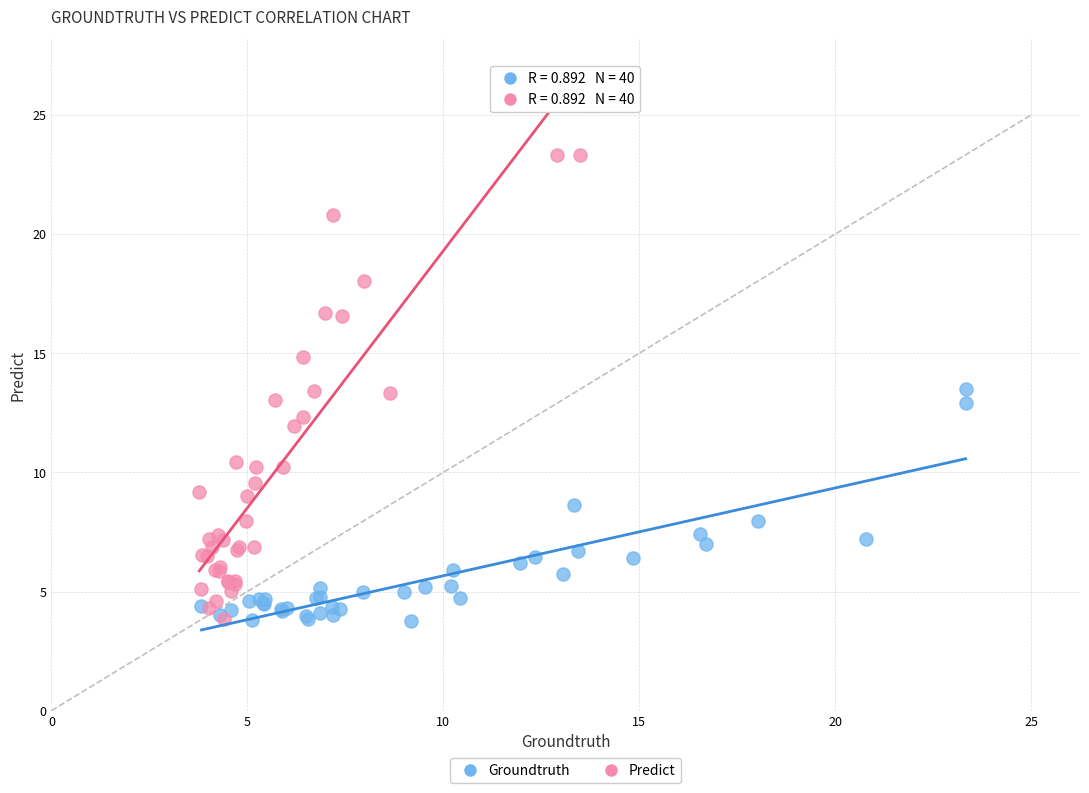

Which series contains the highest Y value?

Predict